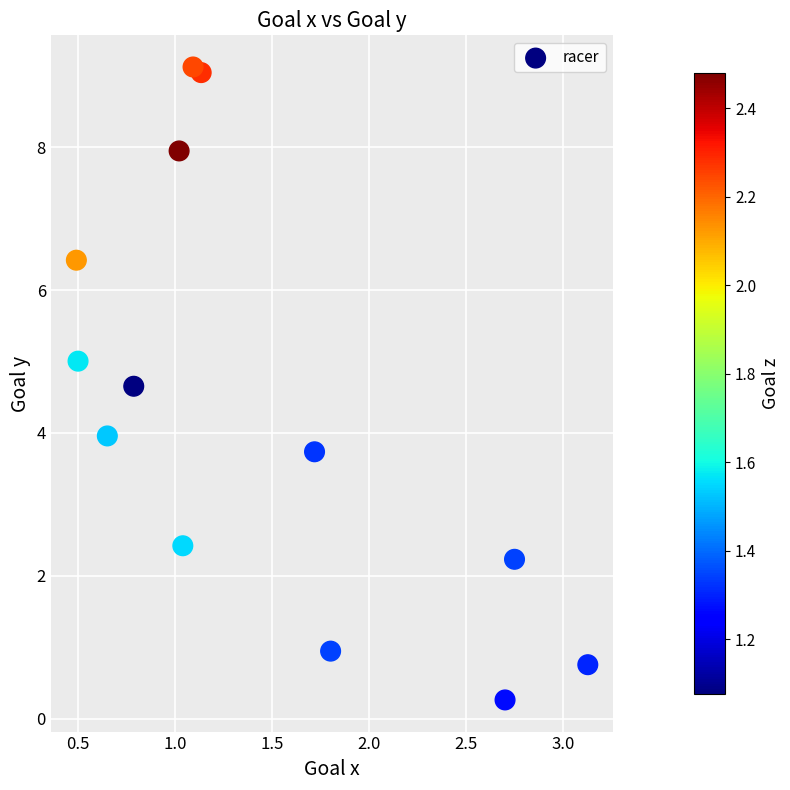

What is the range of Y values (max minus min)?

8.9